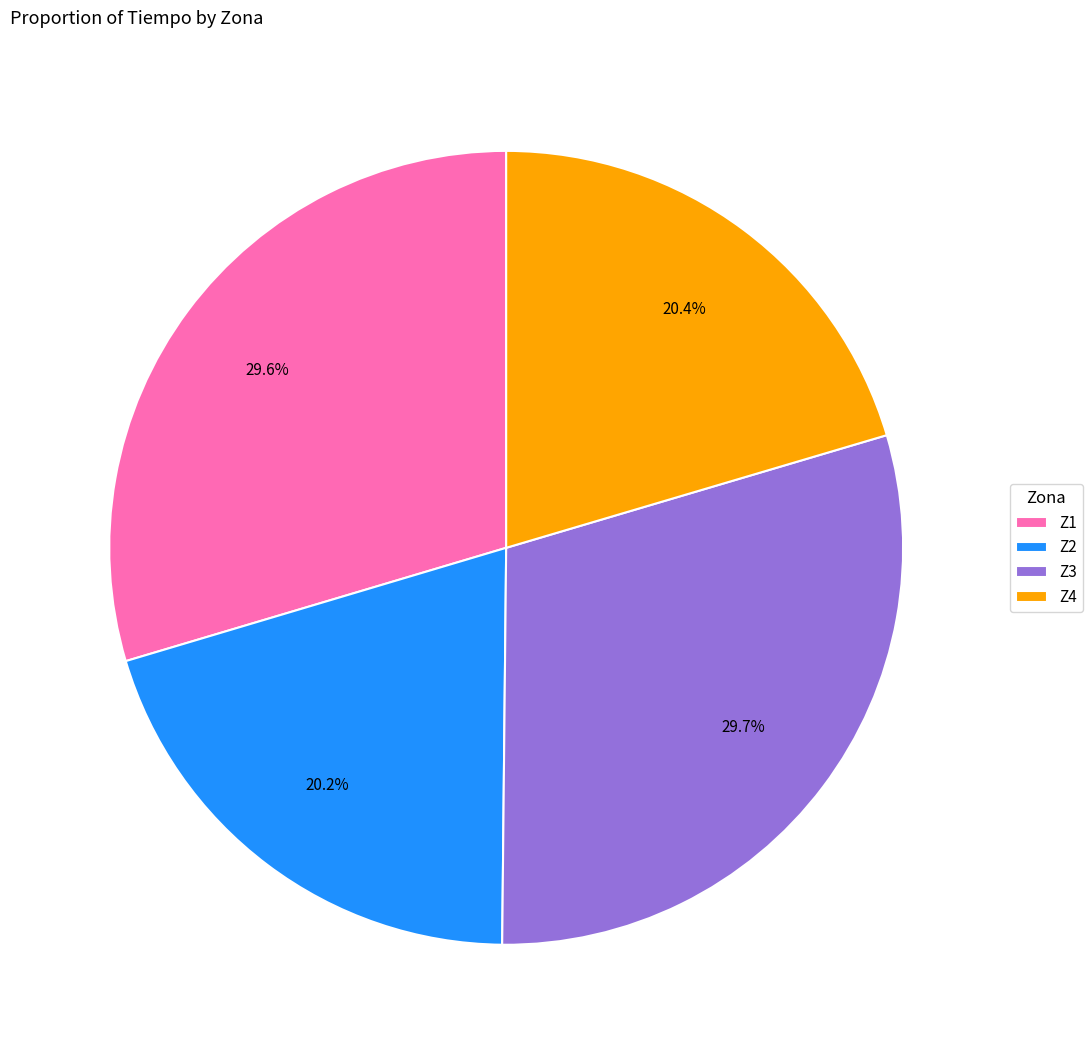

How much of the chart is everything except Z4?

79.6%